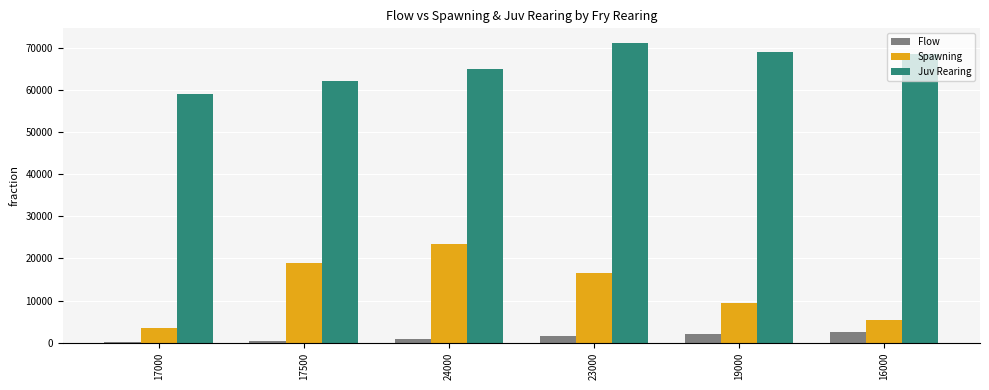

Which series has the largest total across all categories?

Juv Rearing